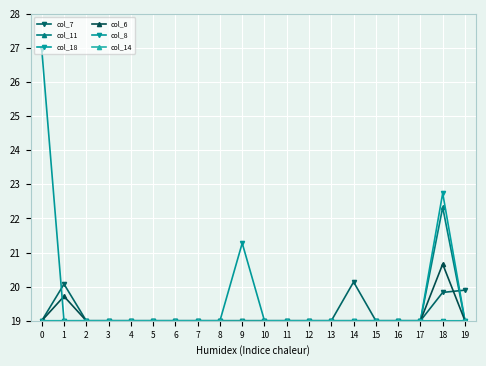

What is the value of the col_14 point at the 2nd from the left?

19.0